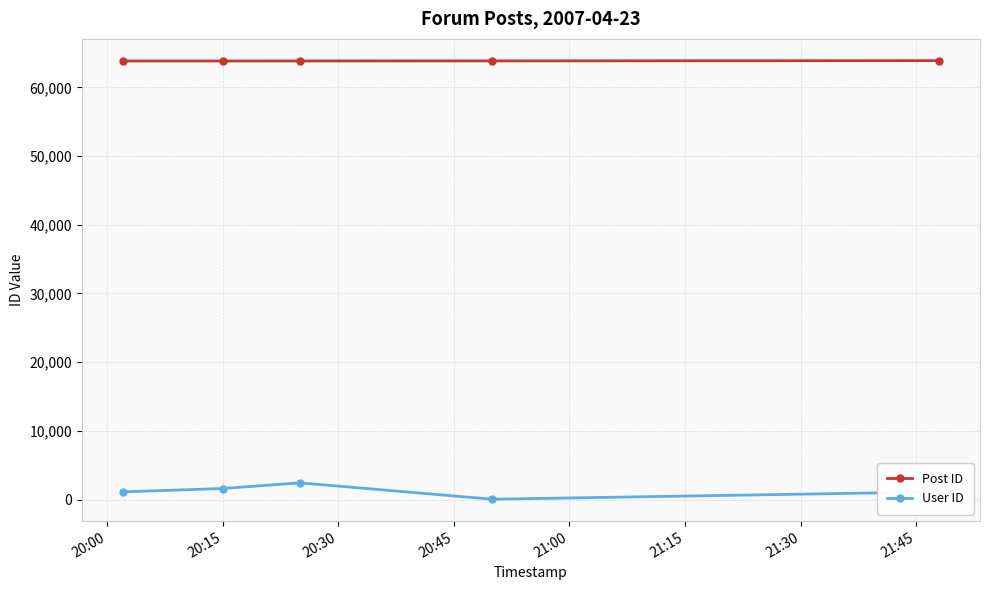

How many data points in Post ID are less than 63831?

2